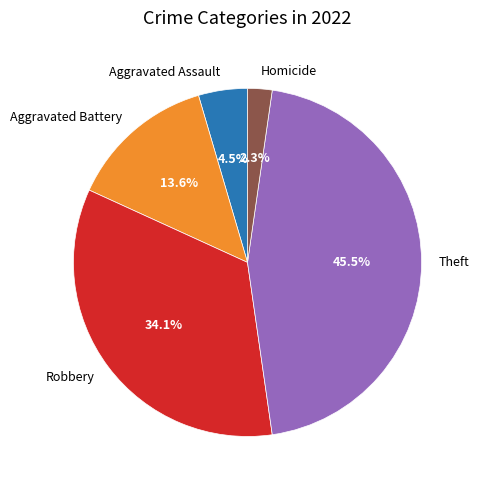

What is the smallest slice in the pie chart?

Homicide